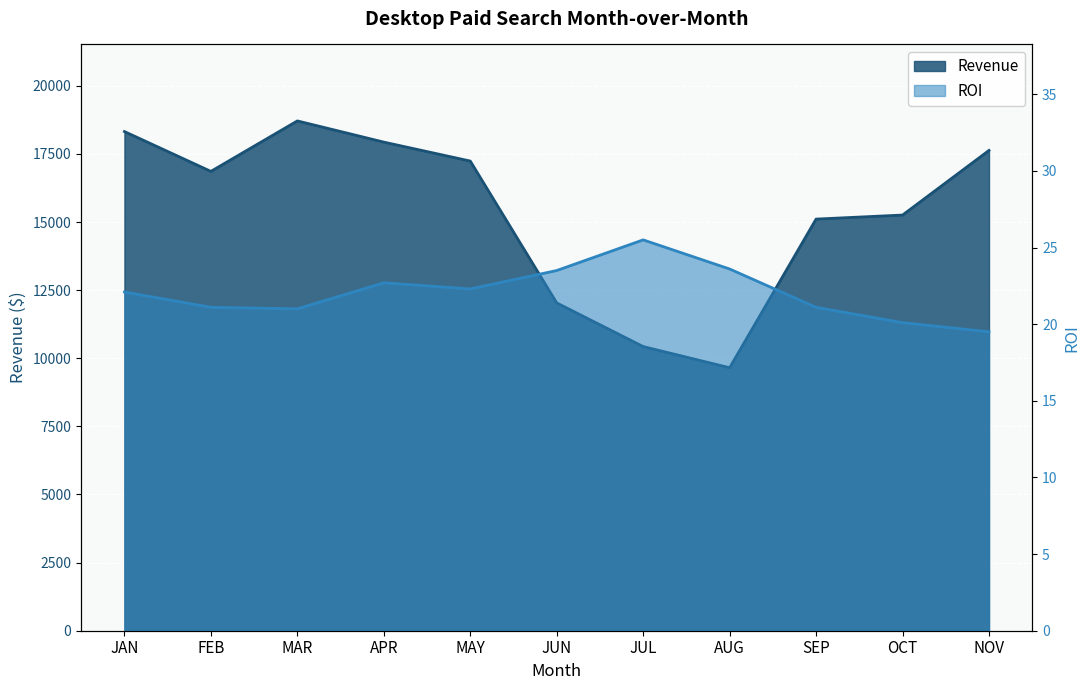

True or false: ROI and Revenue cross at least once.

False